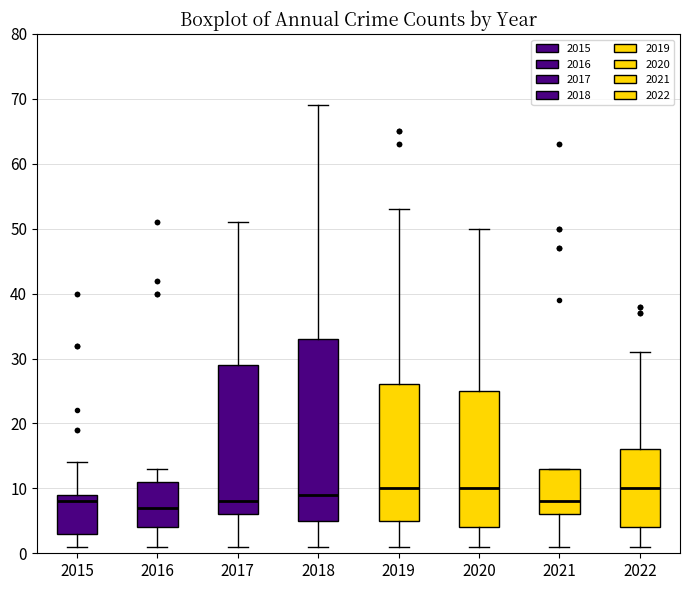

Comparing the boxes themselves (not the whiskers), which one is the tallest?

2018